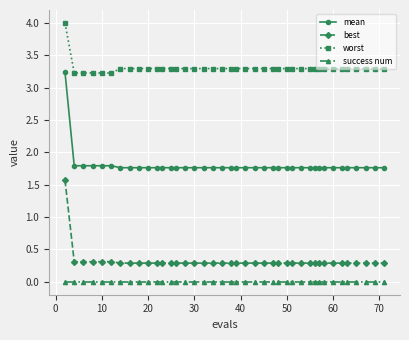

Count the mean values in the range 1 to 2.

39